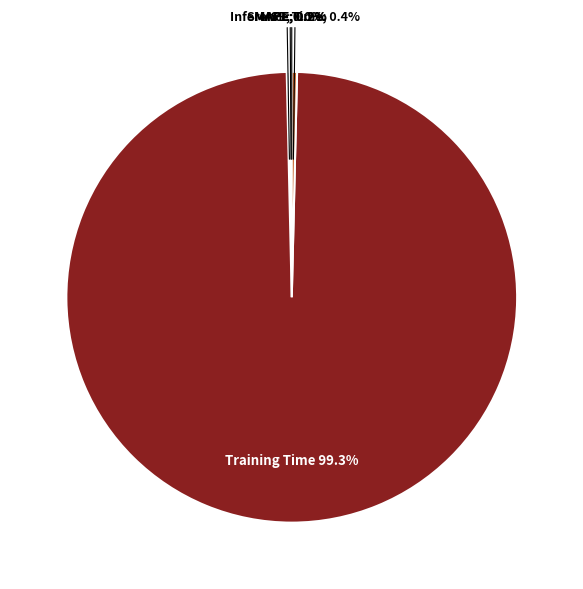

Is there any slice that represents more than half of the pie?

Yes